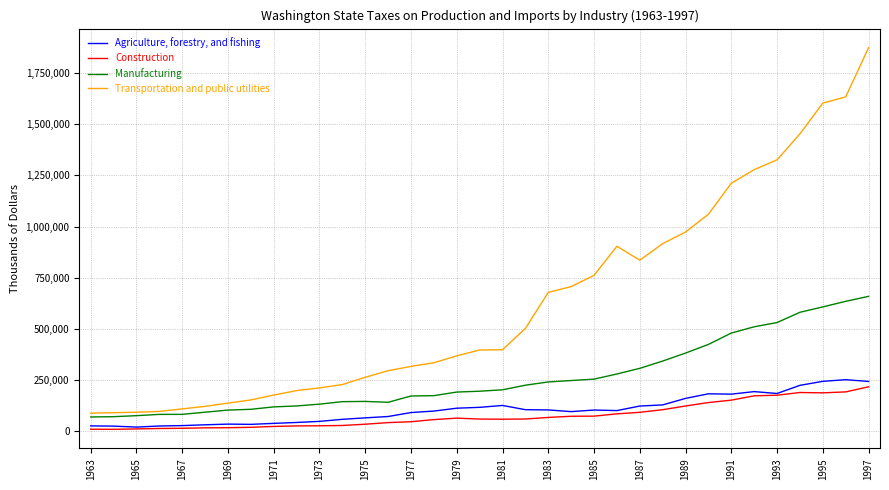

Count the number of categories in the chart.

35